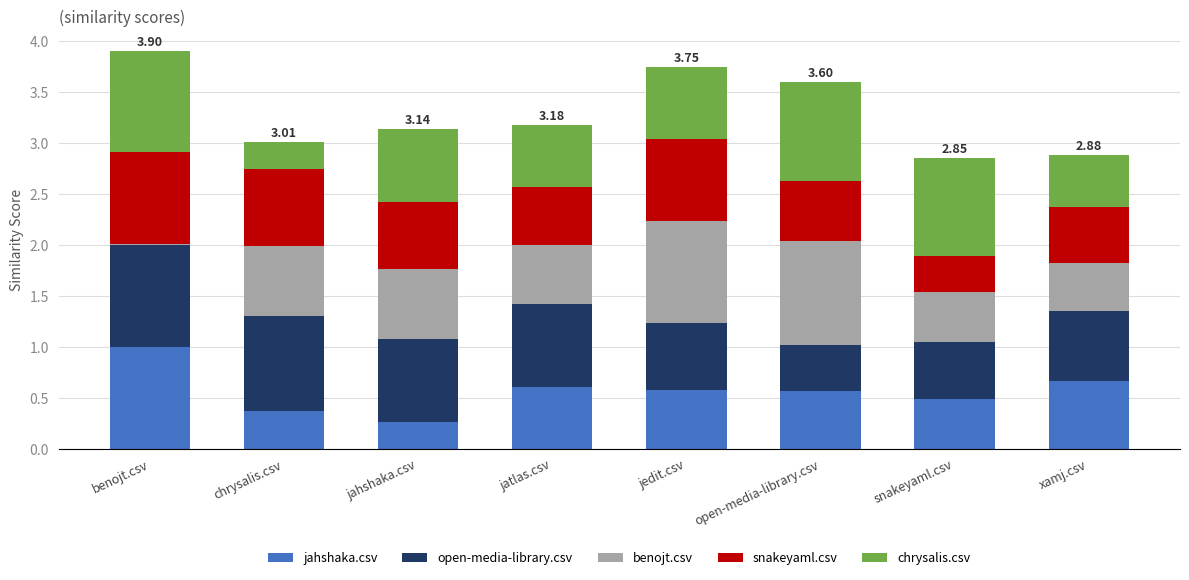

What is the total value across all series at open-media-library.csv?

3.6